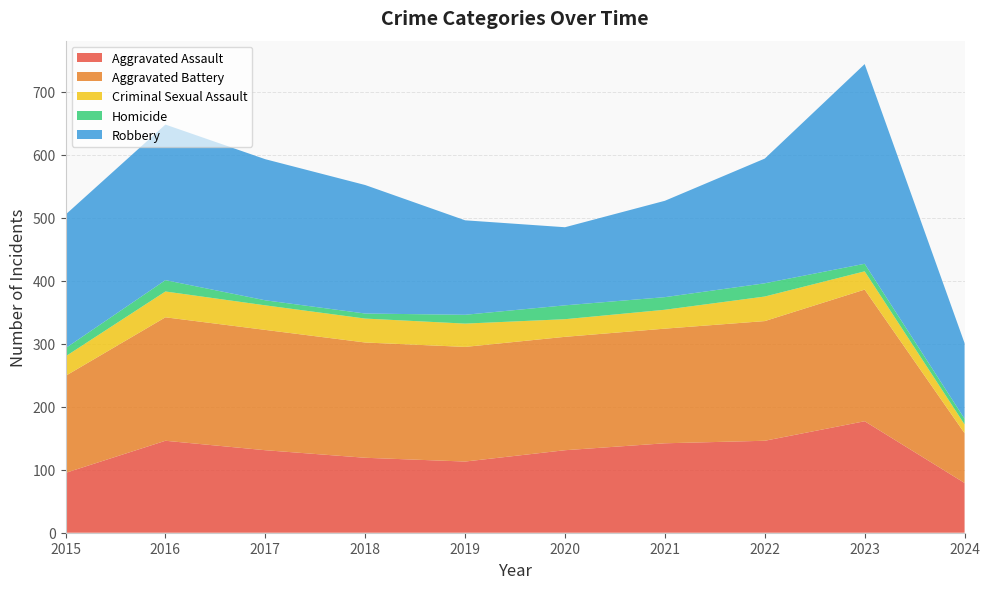

Reading right to left, list all the values displayed in this chart.

Aggravated Assault: 79	177	146	142	131	113	119	131	146	95
Aggravated Battery: 79	209	190	182	180	182	183	191	196	154
Criminal Sexual Assault: 14	29	39	30	28	37	38	39	41	31
Homicide: 9	12	21	20	22	14	8	8	18	13
Robbery: 120	317	198	153	124	150	204	224	247	212